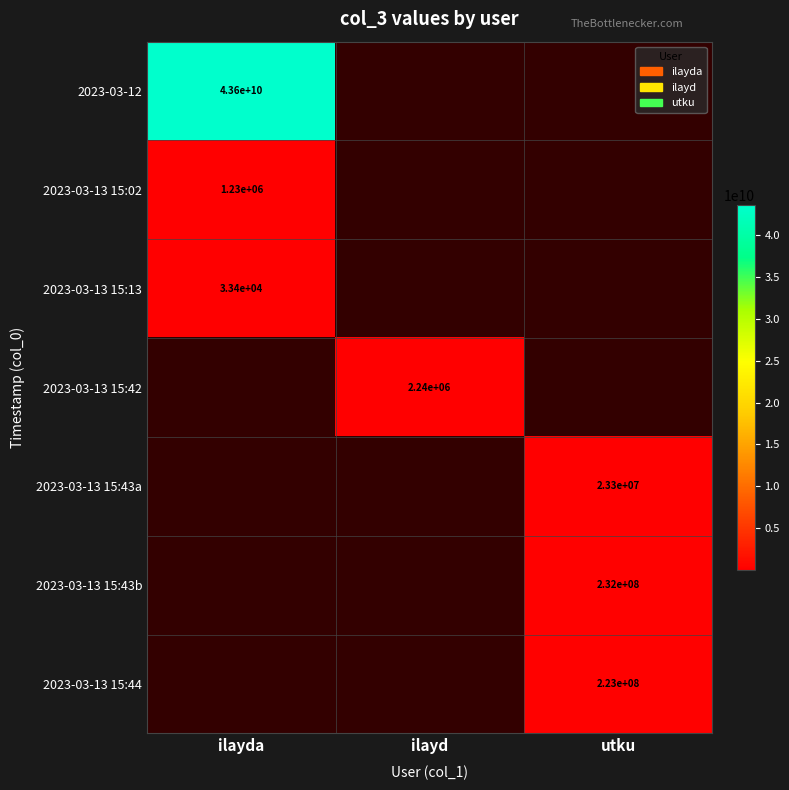

Is the value of 2023-03-13 15:42 at ilayd greater than the value of 2023-03-13 15:13 at ilayda?

Yes